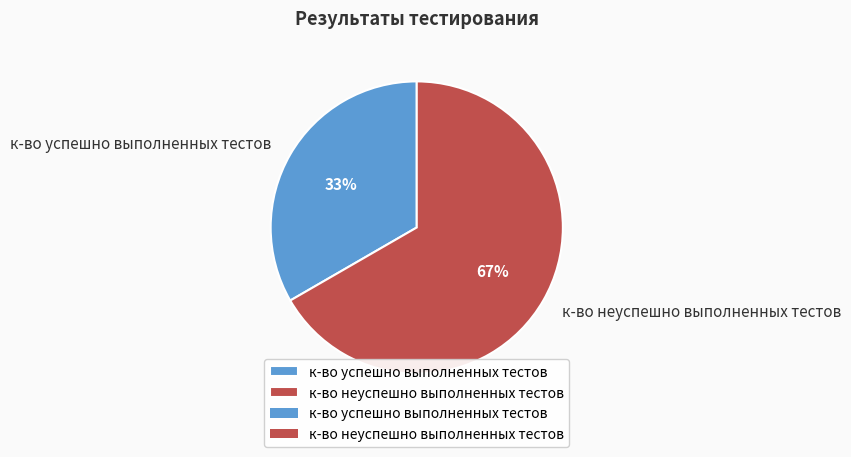

True or false: к-во успешно выполненных тестов accounts for 39% of the total.

False